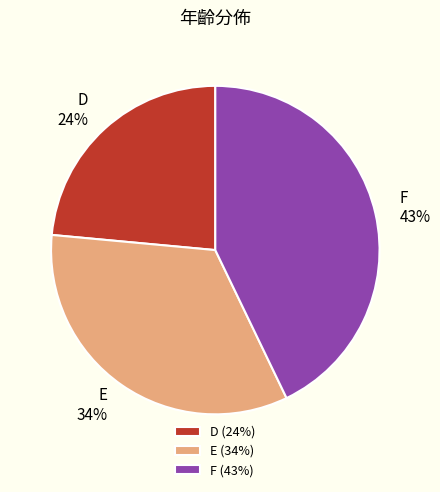

Is it true that E is 43% of the pie?

False